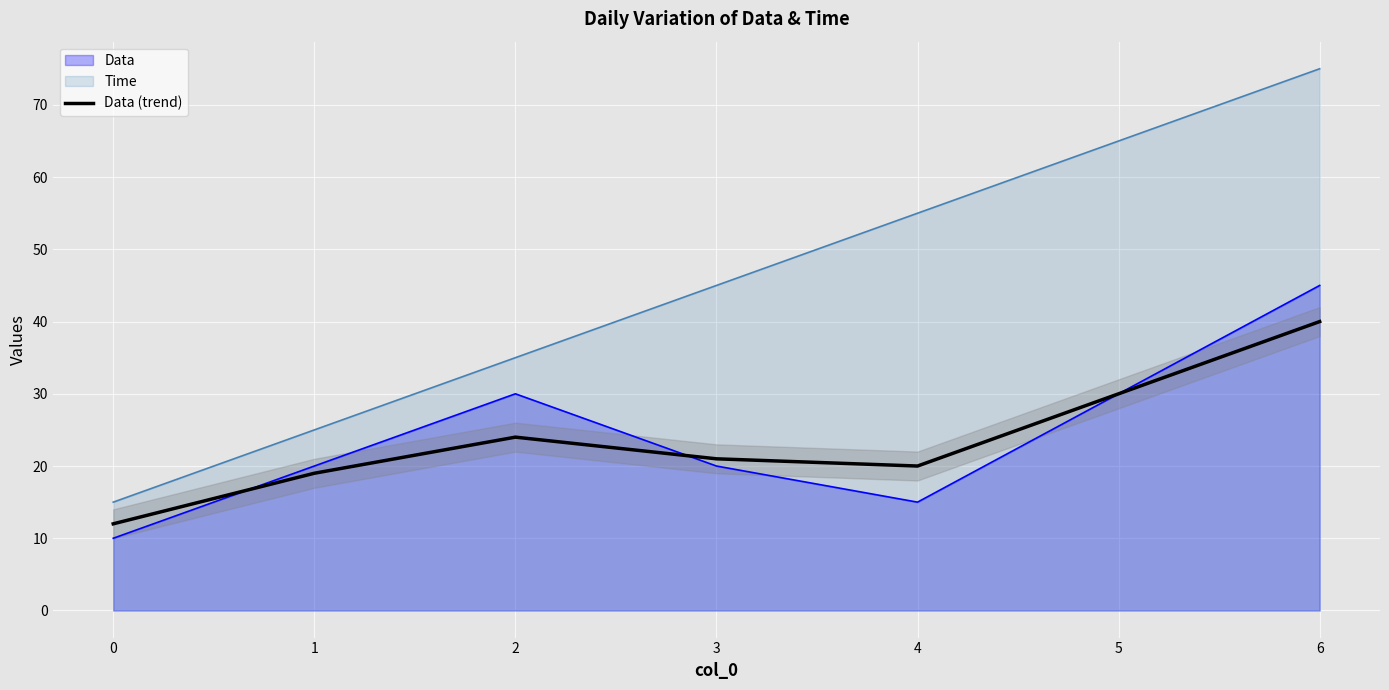

Which label corresponds to the largest value in the chart?

6